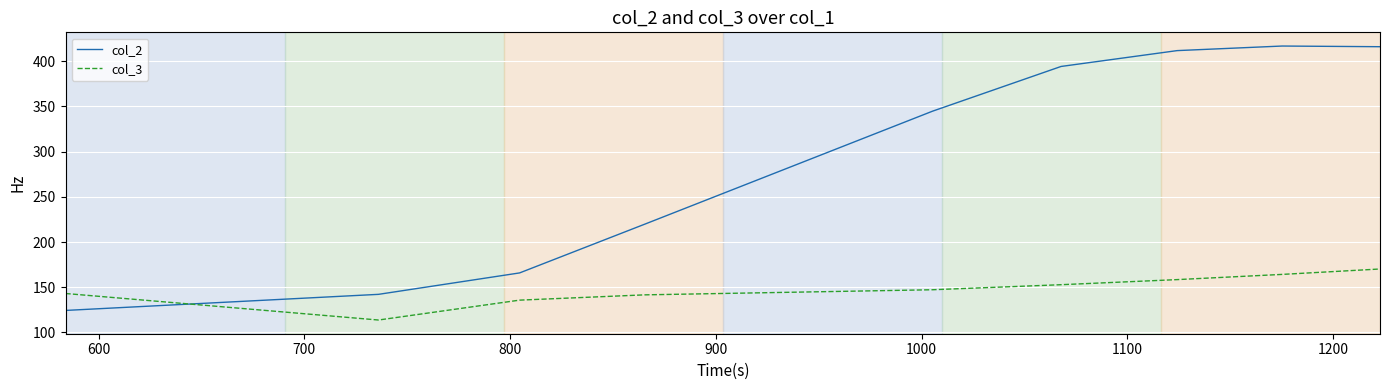

Which series has the largest range (max minus min)?

col_2